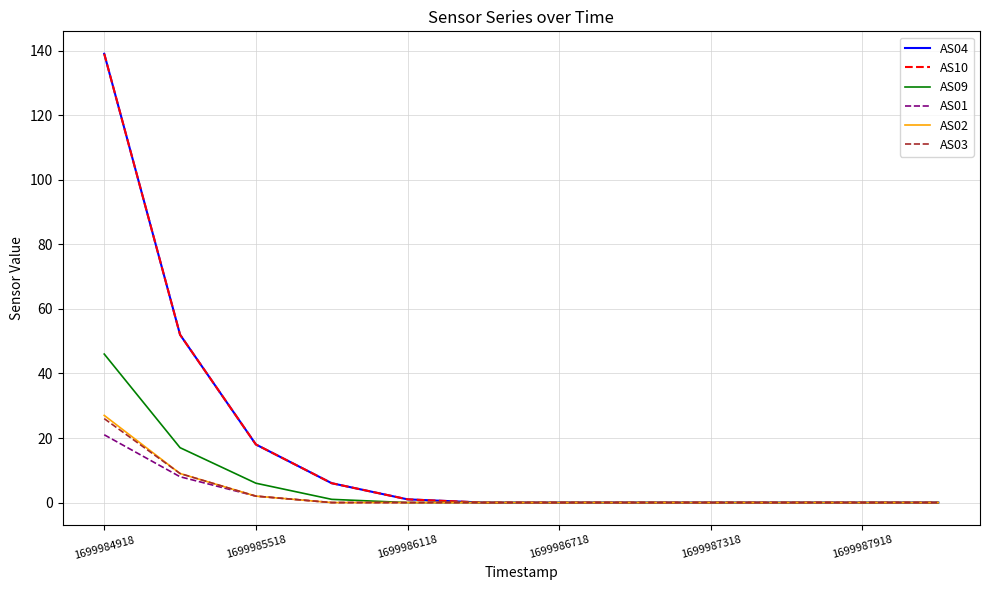

Does the chart have visible grid lines?

Yes